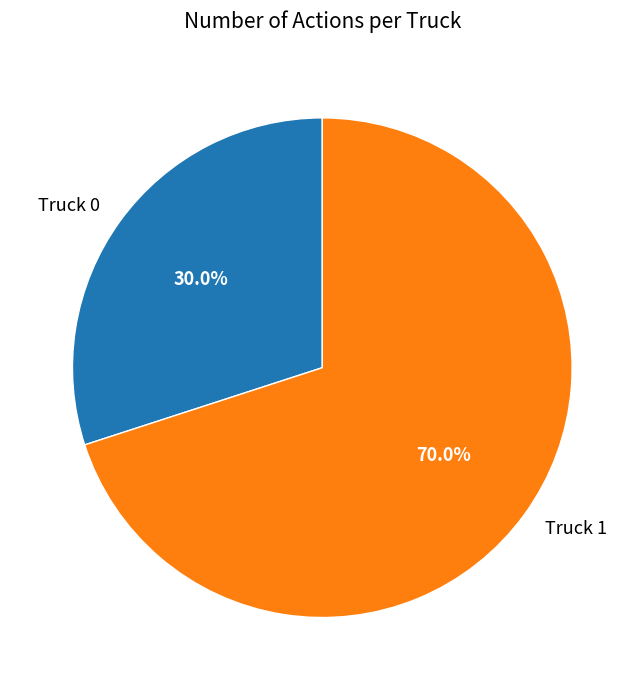

To the nearest percent, what is the combined percentage of Truck 1 and Truck 0?

100%